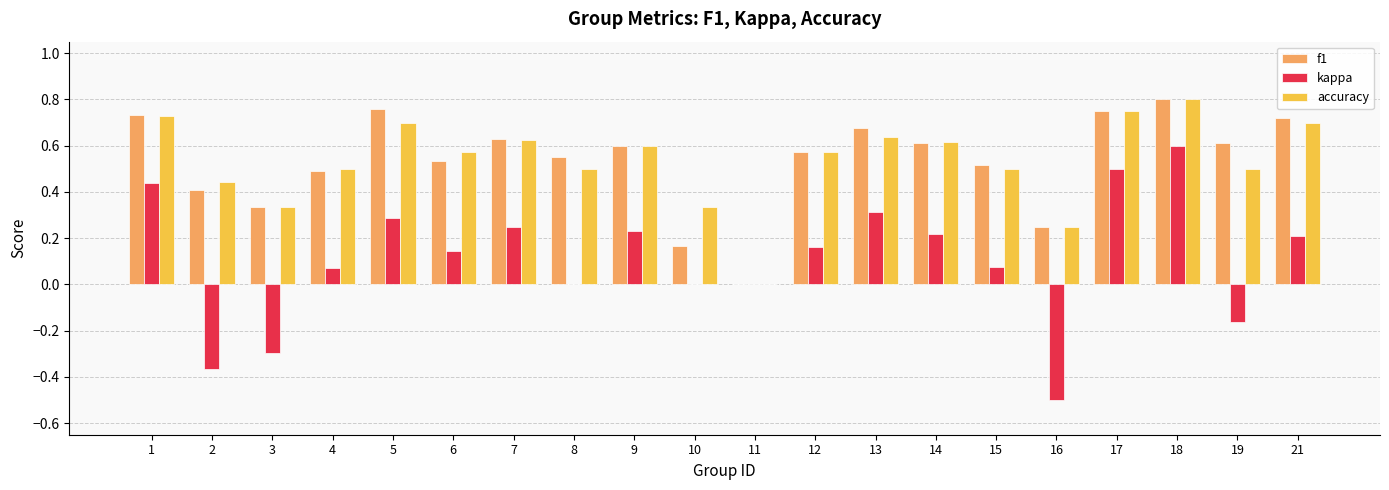

What is the total value across all series at 15?

1.1